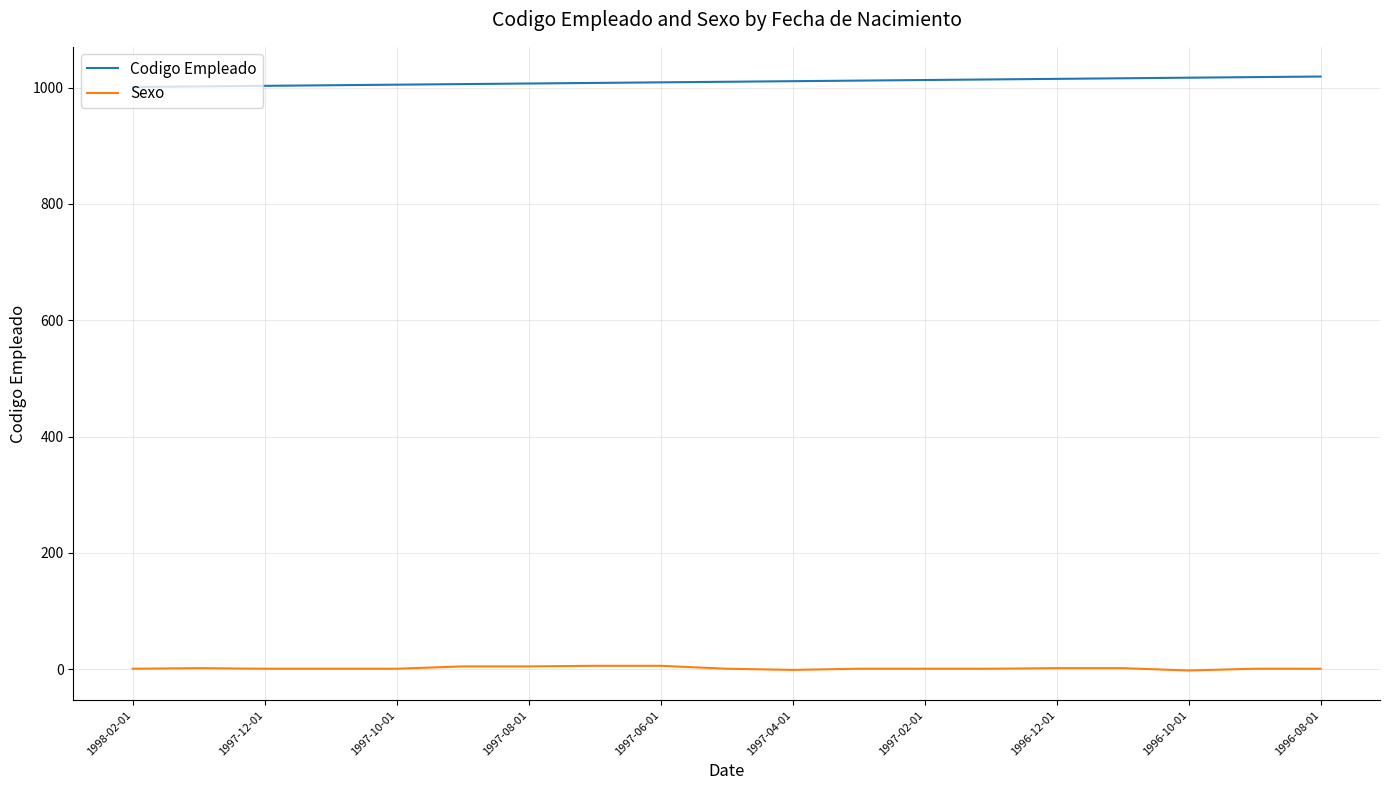

Which series has the largest total across all categories?

Codigo Empleado